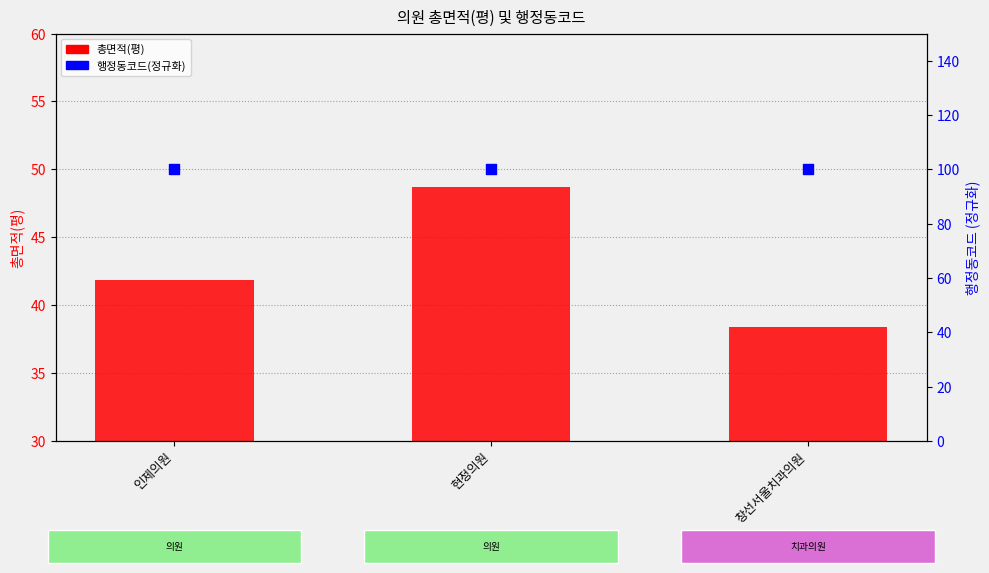

At which category is the sum across all series the highest?

현정의원